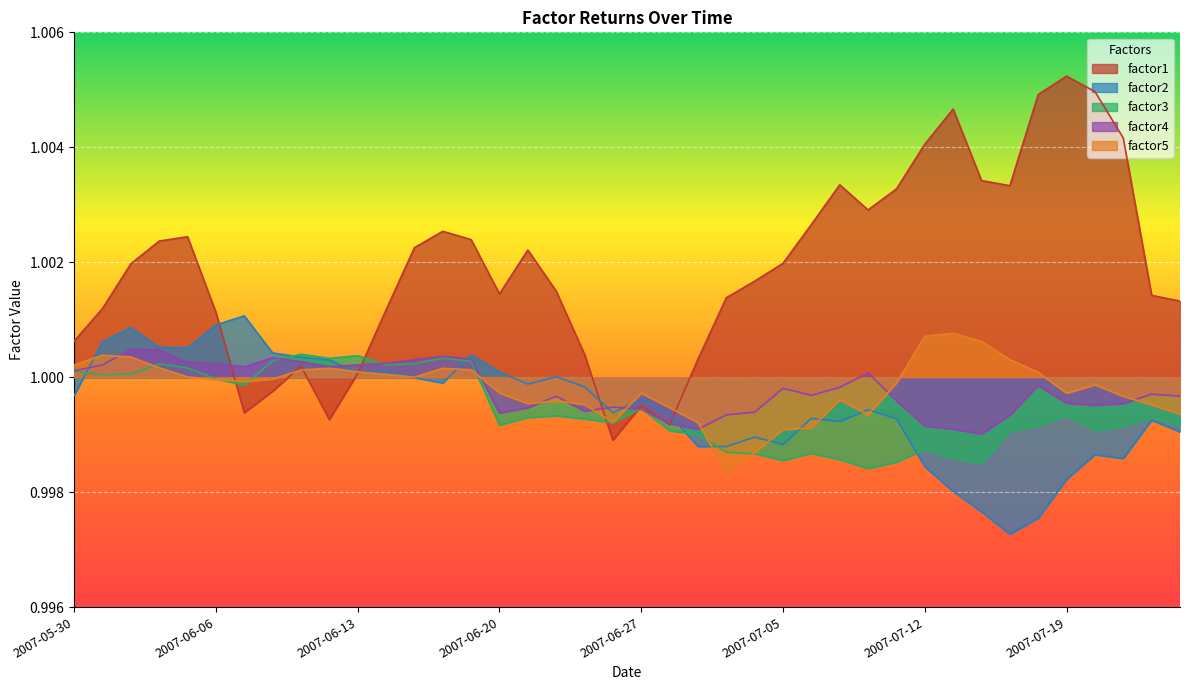

Reading right to left, extract all data points from this chart.

factor1: 2007-07-25=1.0	2007-07-24=1.0	2007-07-23=1.0	2007-07-20=1.0	2007-07-19=1.0	2007-07-18=1.0	2007-07-17=1.0	2007-07-16=1.0	2007-07-13=1.0	2007-07-12=1.0	2007-07-11=1.0	2007-07-10=1.0	2007-07-09=1.0	2007-07-06=1.0	2007-07-05=1.0	2007-07-04=1.0	2007-07-03=1.0	2007-06-29=1.0	2007-06-28=1.0	2007-06-27=1.0	2007-06-26=1.0	2007-06-25=1.0	2007-06-22=1.0	2007-06-21=1.0	2007-06-20=1.0	2007-06-19=1.0	2007-06-18=1.0	2007-06-15=1.0	2007-06-14=1.0	2007-06-13=1.0	2007-06-12=1.0	2007-06-11=1.0	2007-06-08=1.0	2007-06-07=1.0	2007-06-06=1.0	2007-06-05=1.0	2007-06-04=1.0	2007-06-01=1.0	2007-05-31=1.0	2007-05-30=1.0
factor2: 2007-07-25=1.0	2007-07-24=1.0	2007-07-23=1.0	2007-07-20=1.0	2007-07-19=1.0	2007-07-18=1.0	2007-07-17=1.0	2007-07-16=1.0	2007-07-13=1.0	2007-07-12=1.0	2007-07-11=1.0	2007-07-10=1.0	2007-07-09=1.0	2007-07-06=1.0	2007-07-05=1.0	2007-07-04=1.0	2007-07-03=1.0	2007-06-29=1.0	2007-06-28=1.0	2007-06-27=1.0	2007-06-26=1.0	2007-06-25=1.0	2007-06-22=1.0	2007-06-21=1.0	2007-06-20=1.0	2007-06-19=1.0	2007-06-18=1.0	2007-06-15=1.0	2007-06-14=1.0	2007-06-13=1.0	2007-06-12=1.0	2007-06-11=1.0	2007-06-08=1.0	2007-06-07=1.0	2007-06-06=1.0	2007-06-05=1.0	2007-06-04=1.0	2007-06-01=1.0	2007-05-31=1.0	2007-05-30=1.0
factor3: 2007-07-25=1.0	2007-07-24=1.0	2007-07-23=1.0	2007-07-20=1.0	2007-07-19=1.0	2007-07-18=1.0	2007-07-17=1.0	2007-07-16=1.0	2007-07-13=1.0	2007-07-12=1.0	2007-07-11=1.0	2007-07-10=1.0	2007-07-09=1.0	2007-07-06=1.0	2007-07-05=1.0	2007-07-04=1.0	2007-07-03=1.0	2007-06-29=1.0	2007-06-28=1.0	2007-06-27=1.0	2007-06-26=1.0	2007-06-25=1.0	2007-06-22=1.0	2007-06-21=1.0	2007-06-20=1.0	2007-06-19=1.0	2007-06-18=1.0	2007-06-15=1.0	2007-06-14=1.0	2007-06-13=1.0	2007-06-12=1.0	2007-06-11=1.0	2007-06-08=1.0	2007-06-07=1.0	2007-06-06=1.0	2007-06-05=1.0	2007-06-04=1.0	2007-06-01=1.0	2007-05-31=1.0	2007-05-30=1.0
factor4: 2007-07-25=1.0	2007-07-24=1.0	2007-07-23=1.0	2007-07-20=1.0	2007-07-19=1.0	2007-07-18=1.0	2007-07-17=1.0	2007-07-16=1.0	2007-07-13=1.0	2007-07-12=1.0	2007-07-11=1.0	2007-07-10=1.0	2007-07-09=1.0	2007-07-06=1.0	2007-07-05=1.0	2007-07-04=1.0	2007-07-03=1.0	2007-06-29=1.0	2007-06-28=1.0	2007-06-27=1.0	2007-06-26=1.0	2007-06-25=1.0	2007-06-22=1.0	2007-06-21=1.0	2007-06-20=1.0	2007-06-19=1.0	2007-06-18=1.0	2007-06-15=1.0	2007-06-14=1.0	2007-06-13=1.0	2007-06-12=1.0	2007-06-11=1.0	2007-06-08=1.0	2007-06-07=1.0	2007-06-06=1.0	2007-06-05=1.0	2007-06-04=1.0	2007-06-01=1.0	2007-05-31=1.0	2007-05-30=1.0
factor5: 2007-07-25=1.0	2007-07-24=1.0	2007-07-23=1.0	2007-07-20=1.0	2007-07-19=1.0	2007-07-18=1.0	2007-07-17=1.0	2007-07-16=1.0	2007-07-13=1.0	2007-07-12=1.0	2007-07-11=1.0	2007-07-10=1.0	2007-07-09=1.0	2007-07-06=1.0	2007-07-05=1.0	2007-07-04=1.0	2007-07-03=1.0	2007-06-29=1.0	2007-06-28=1.0	2007-06-27=1.0	2007-06-26=1.0	2007-06-25=1.0	2007-06-22=1.0	2007-06-21=1.0	2007-06-20=1.0	2007-06-19=1.0	2007-06-18=1.0	2007-06-15=1.0	2007-06-14=1.0	2007-06-13=1.0	2007-06-12=1.0	2007-06-11=1.0	2007-06-08=1.0	2007-06-07=1.0	2007-06-06=1.0	2007-06-05=1.0	2007-06-04=1.0	2007-06-01=1.0	2007-05-31=1.0	2007-05-30=1.0